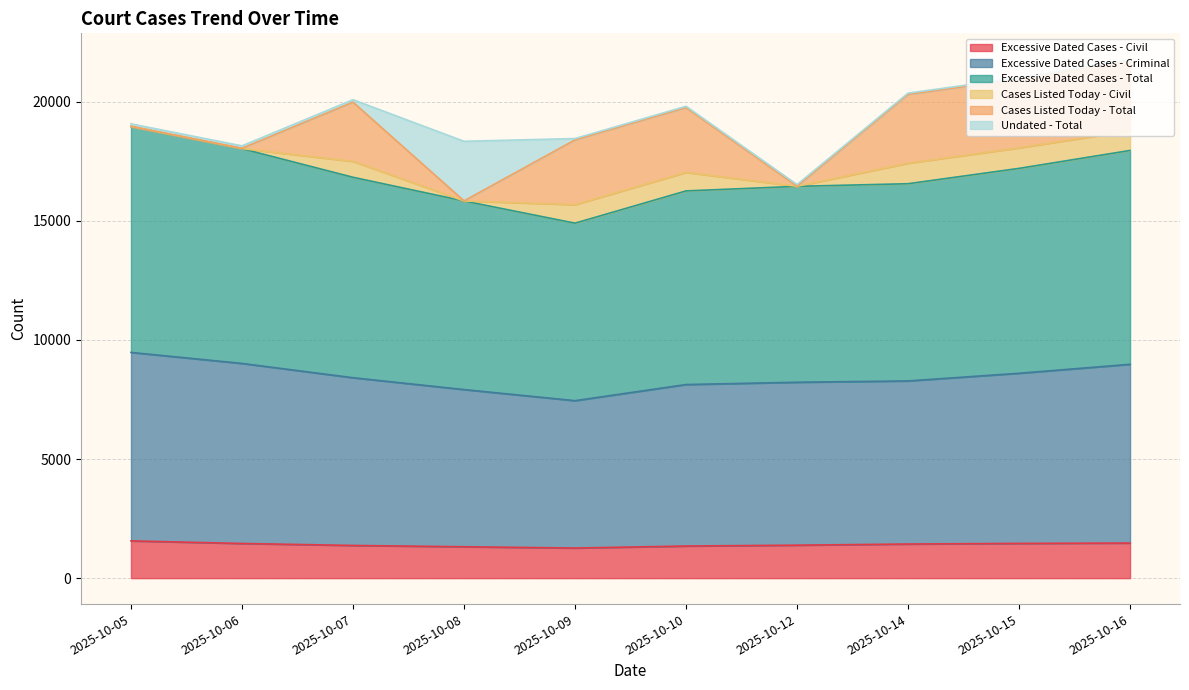

Is the value of Excessive Dated Cases - Total at 2025-10-07 greater than the value of Excessive Dated Cases - Civil at 2025-10-08?

Yes